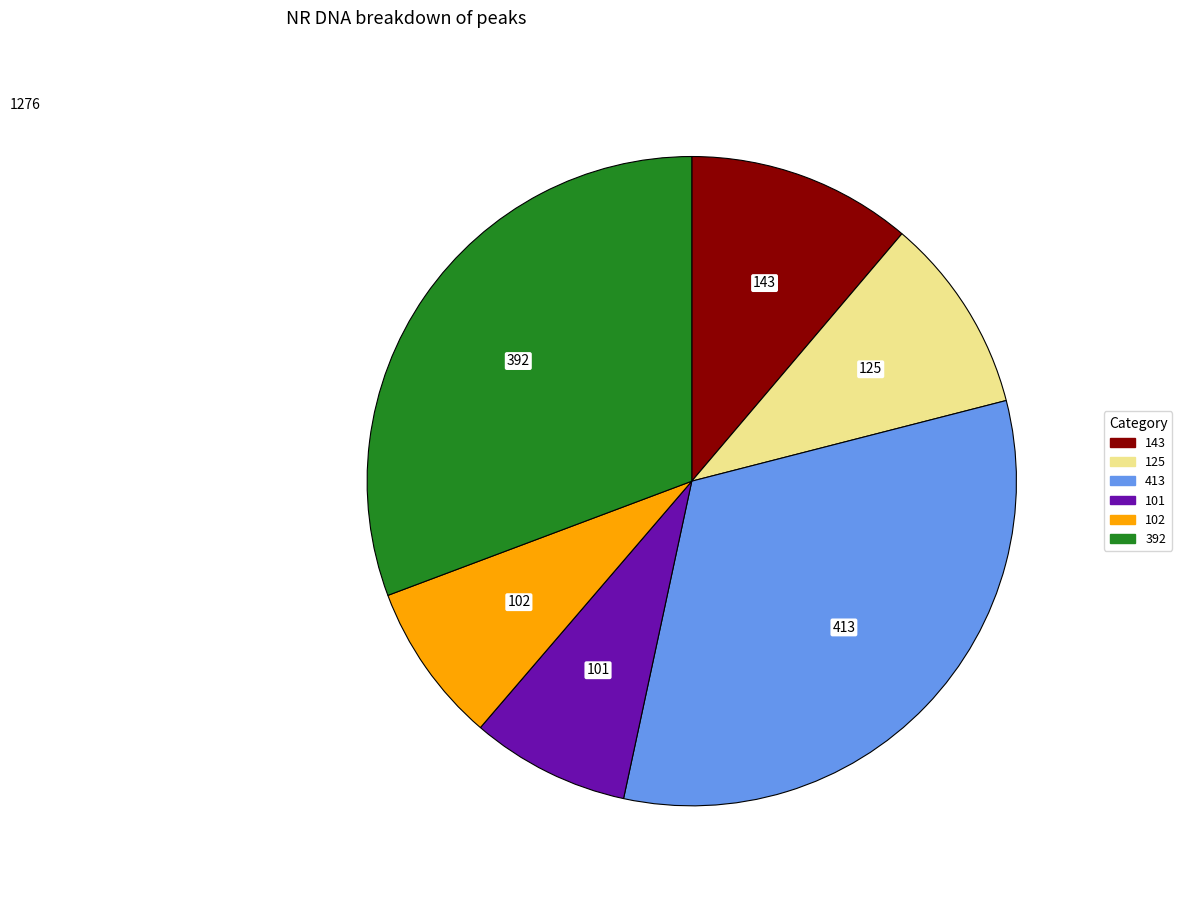

Between 143 and 392, which is larger?

392